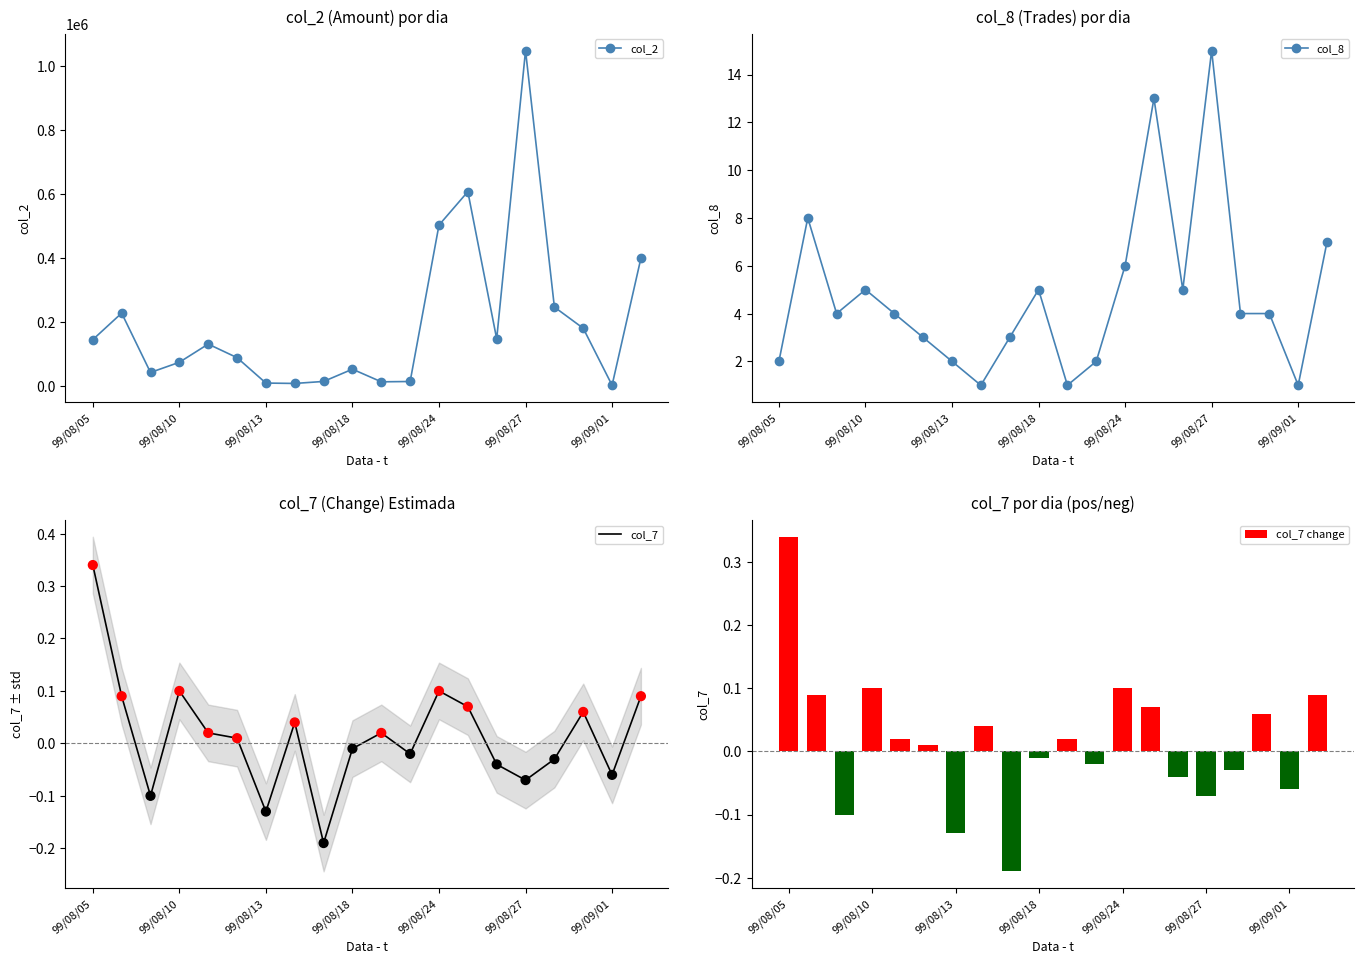

What is the total value across all series at 17?

179264.1